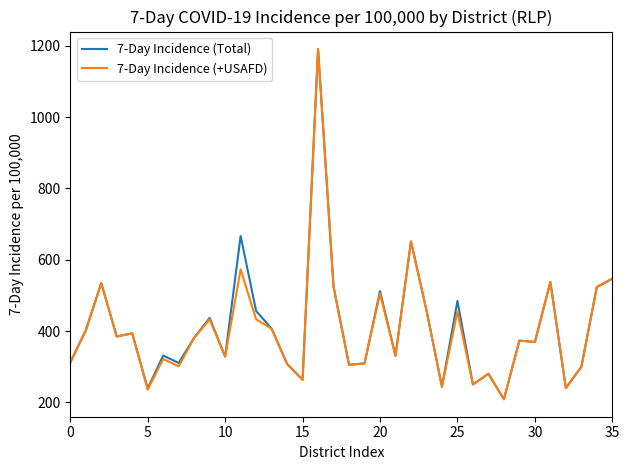

What is the maximum value for 7-Day Incidence (Total)?

1190.5